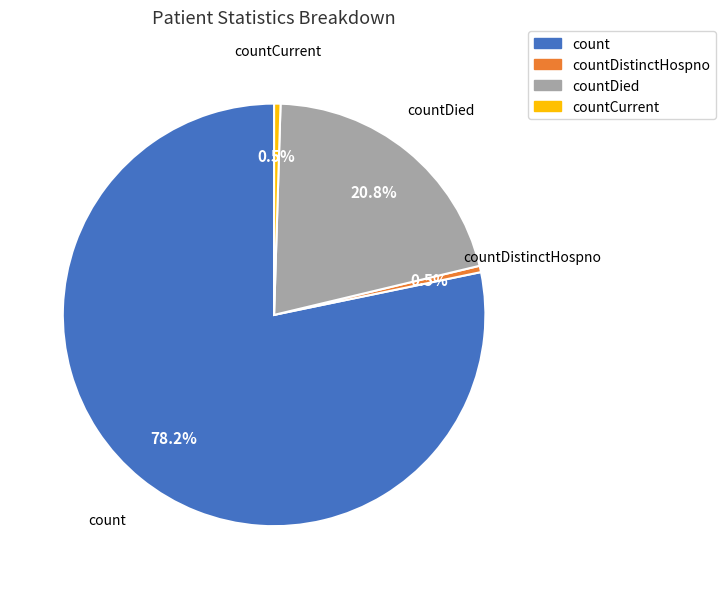

Is there any slice that represents more than half of the pie?

Yes